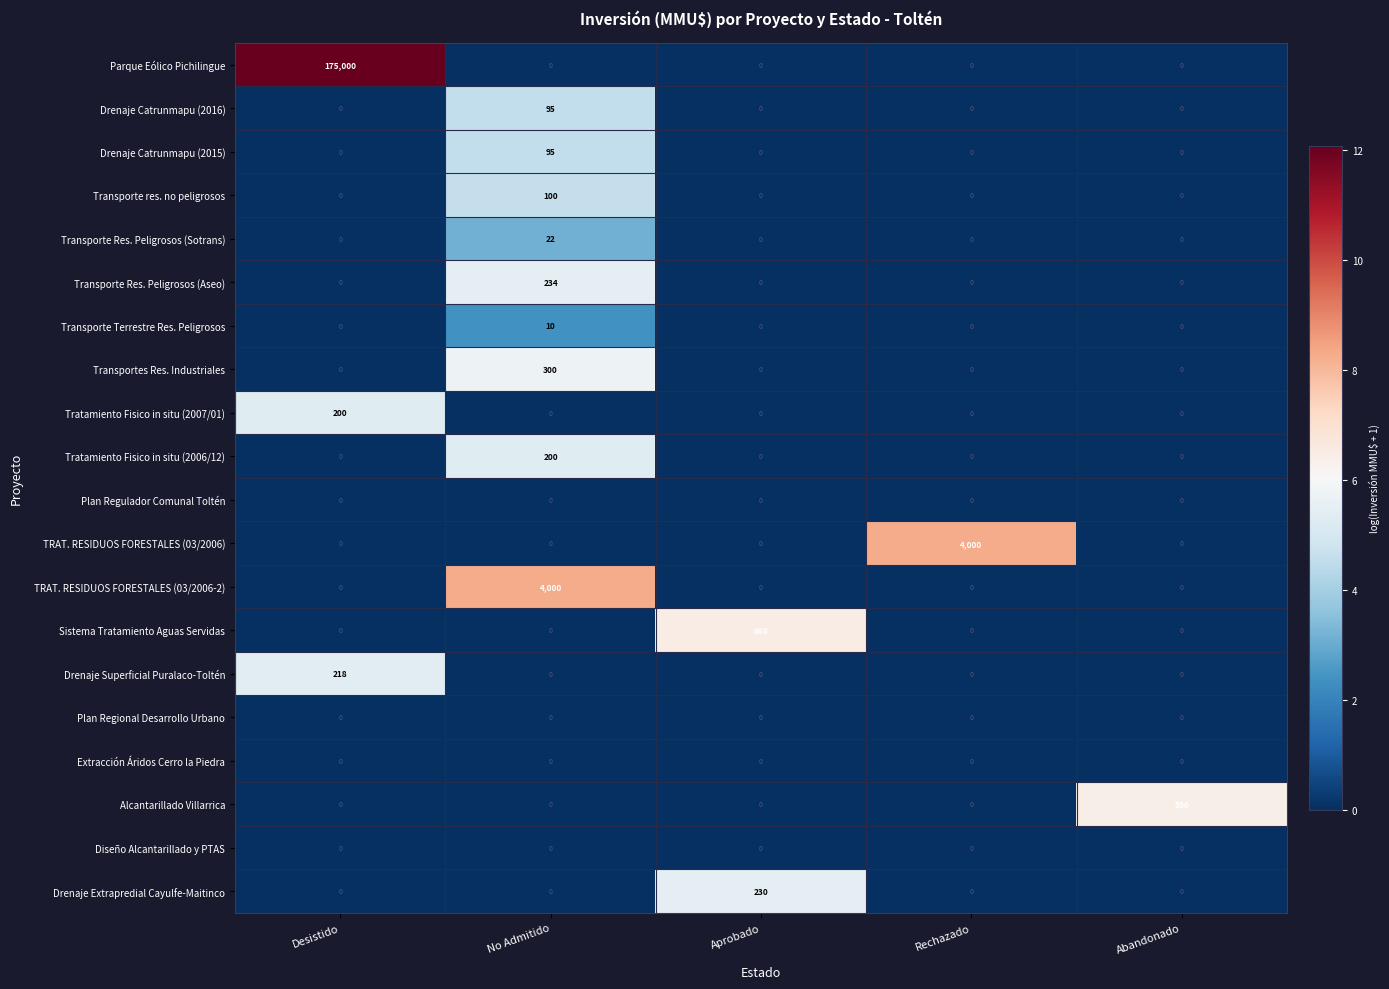

The value of Plan Regional Desarrollo Urbano at Desistido is 0. True or false?

True